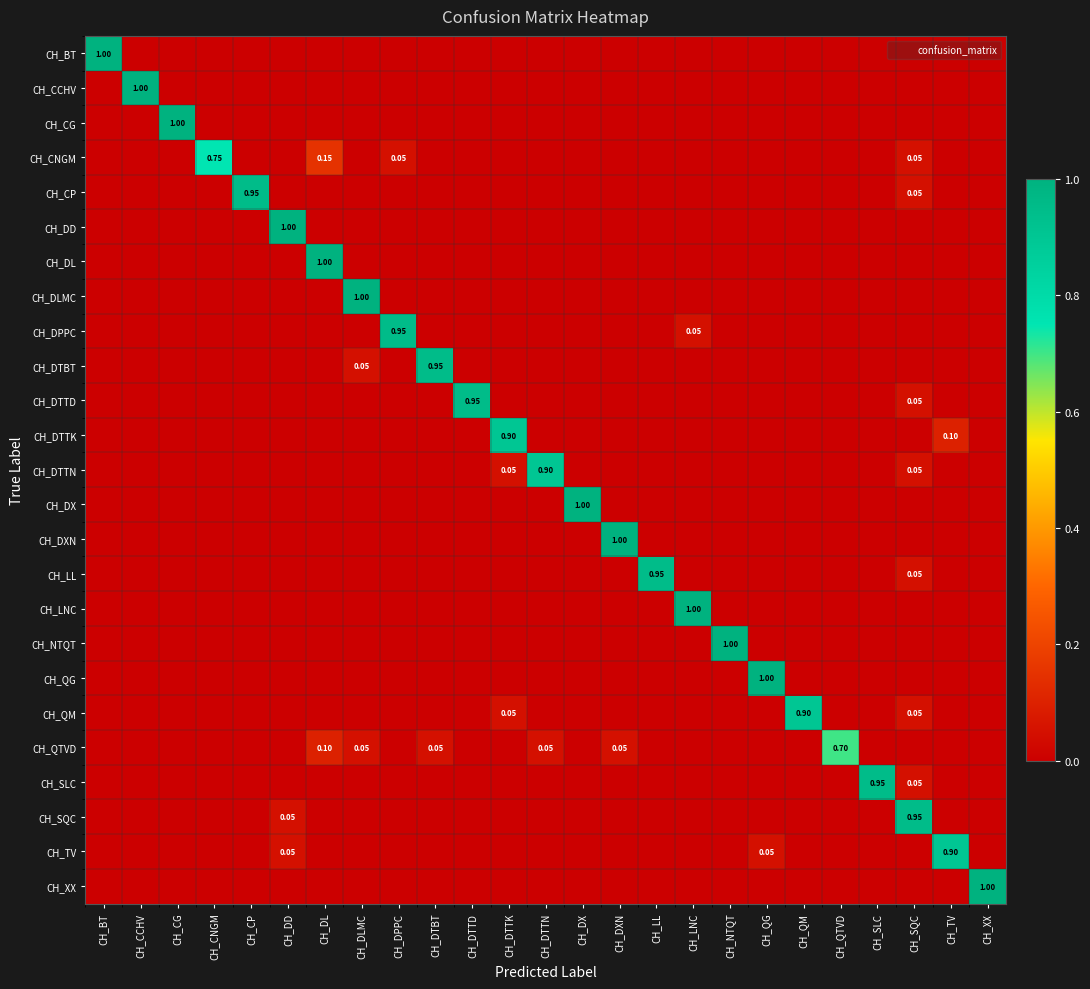

Count the number of data series in this chart.

25